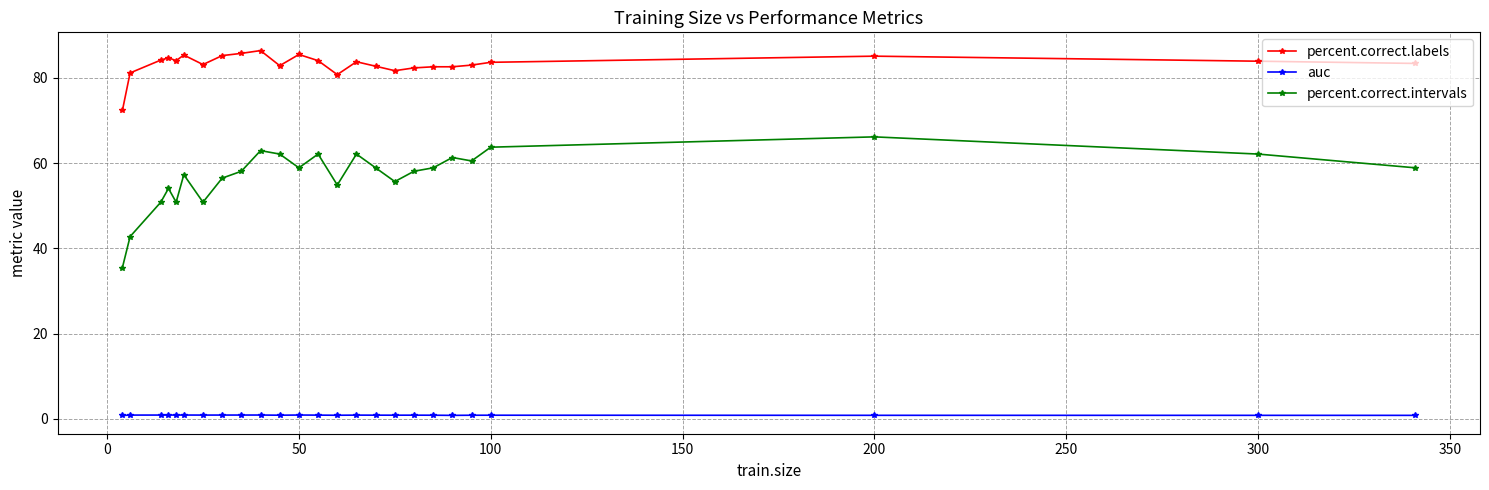

True or false: auc and percent.correct.intervals intersect in this chart.

False